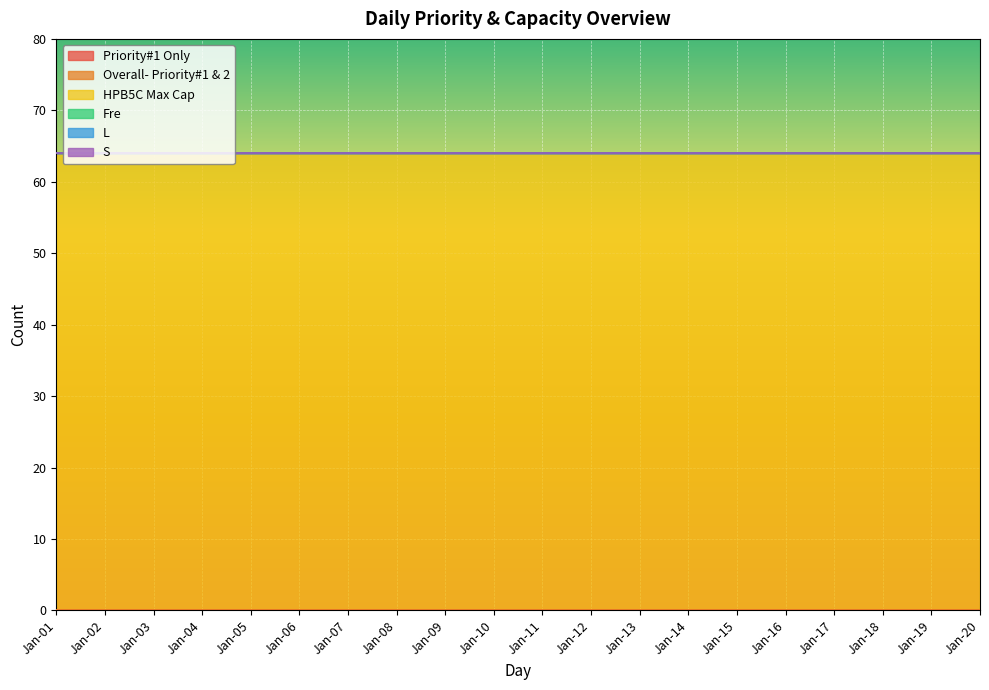

What is the spread (max minus min) of values at Jan-14?

64